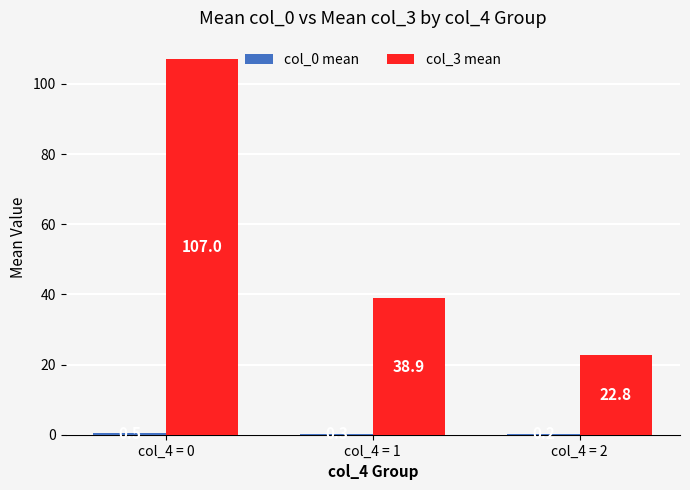

Between col_4 = 1 and col_4 = 2, which series saw the biggest shift?

col_3 mean